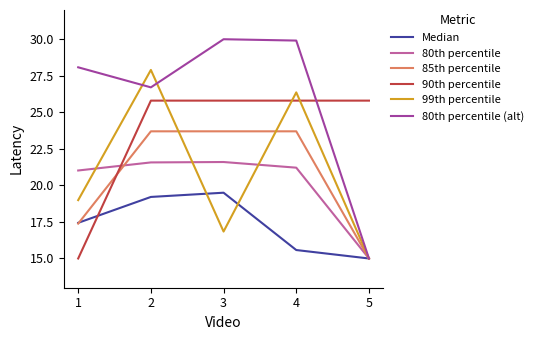

Between 1 and 2, which series saw the biggest shift?

90th percentile